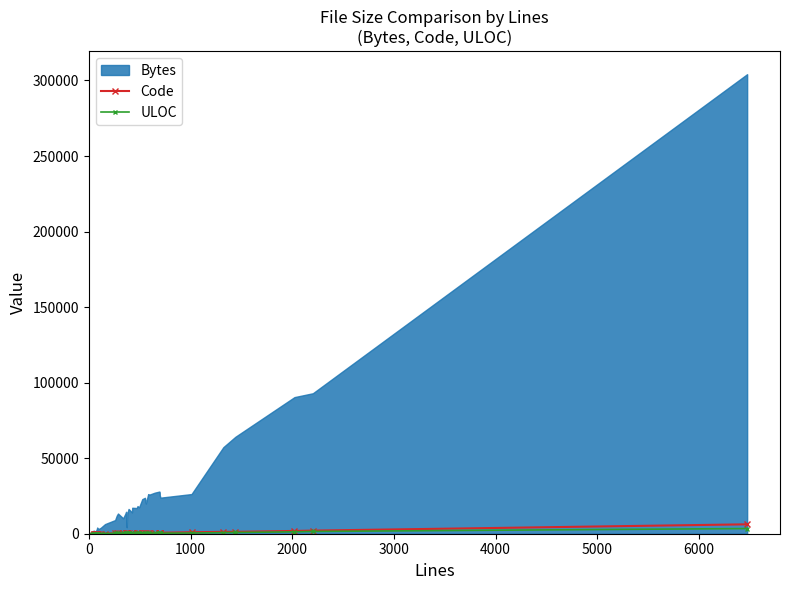

At how many categories does at least one series exceed 21?

39